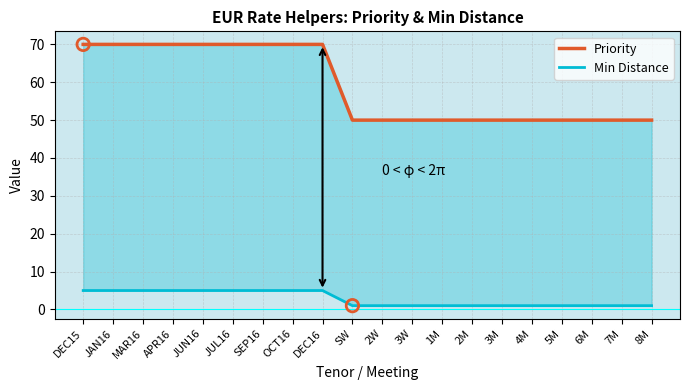

Which series contains the lowest Y value?

Min Distance